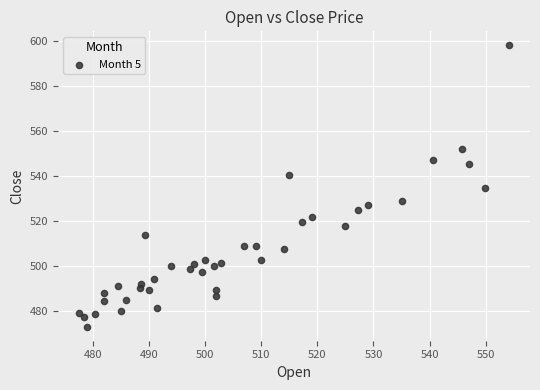

What is the range of X values (max minus min)?

76.4